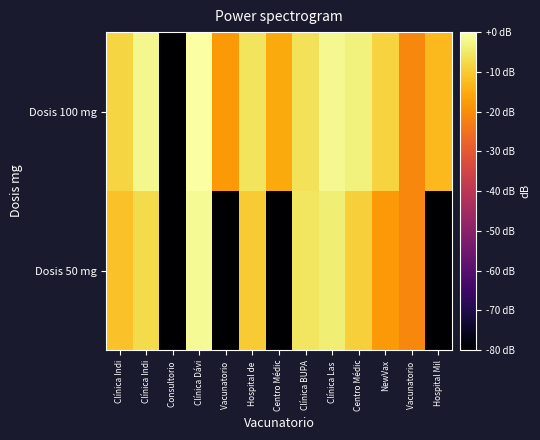

Between Clínica Dávi and Centro Médic, which series saw the biggest shift?

Dosis 50 mg